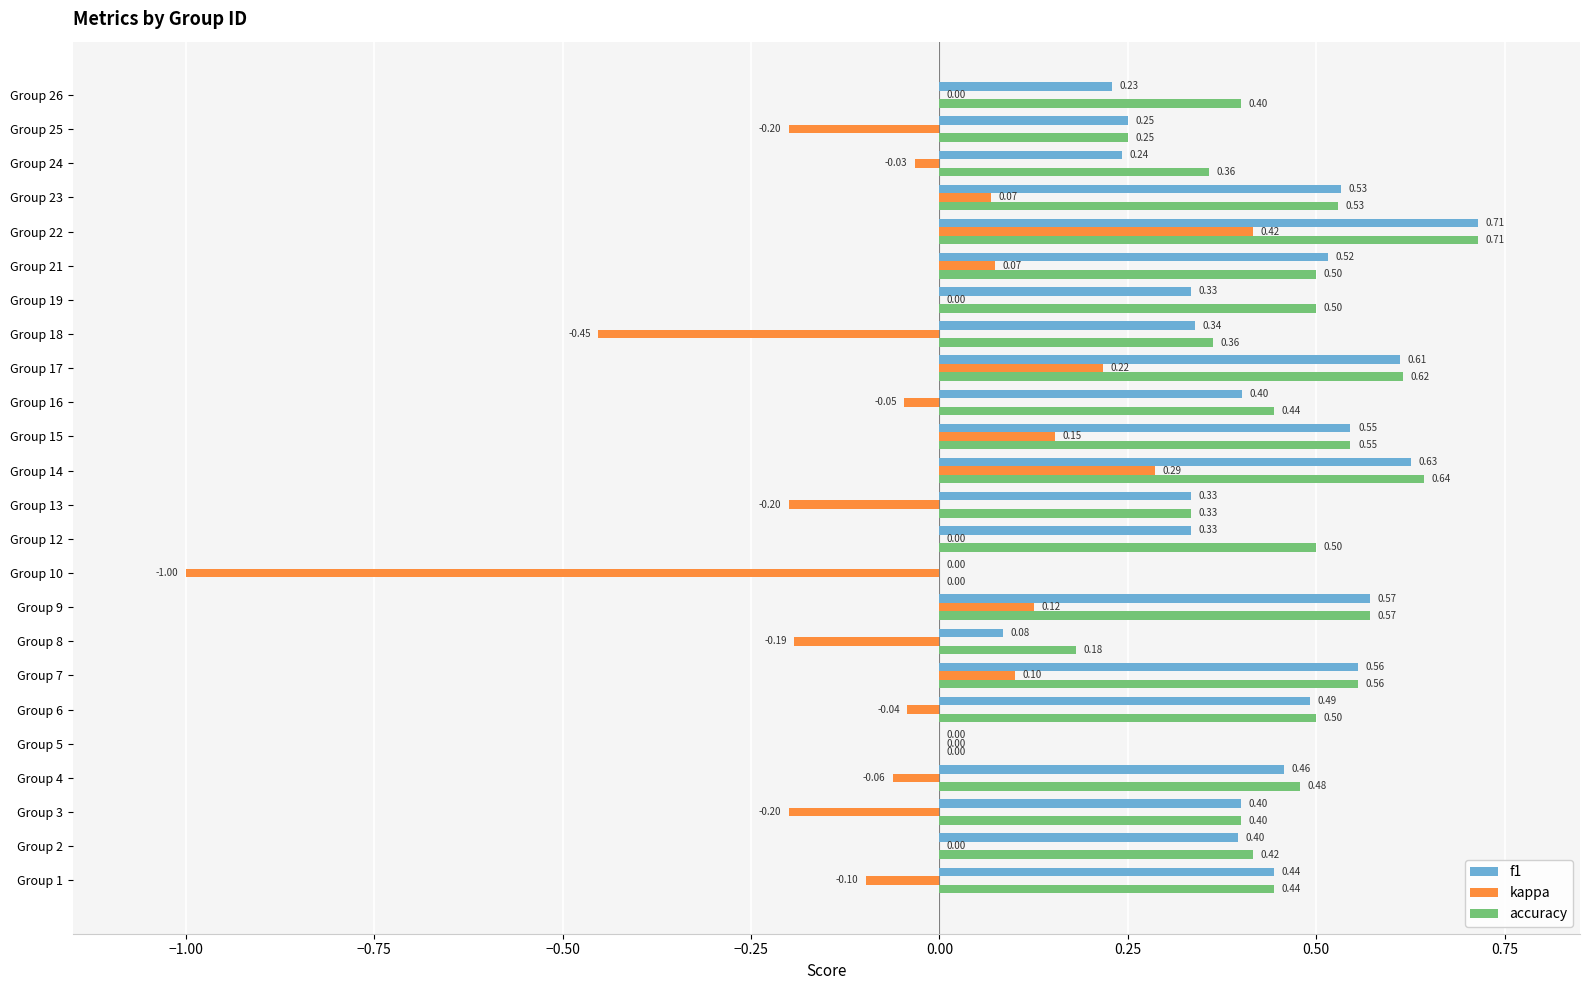

What is the sum of the accuracy values at Group 4 and Group 24?

0.8